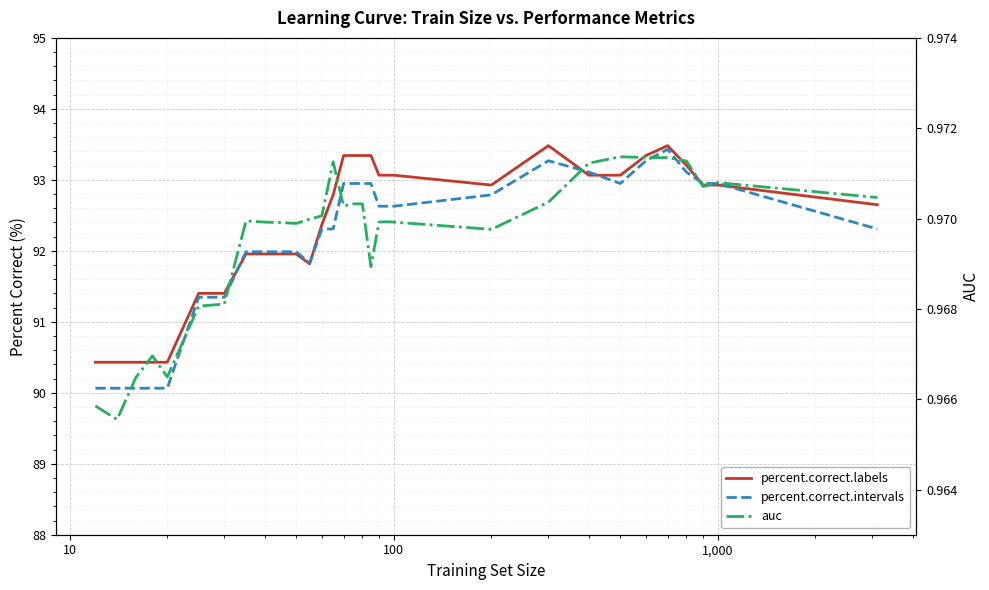

The value of percent.correct.intervals at 1 is 156.8. True or false?

False